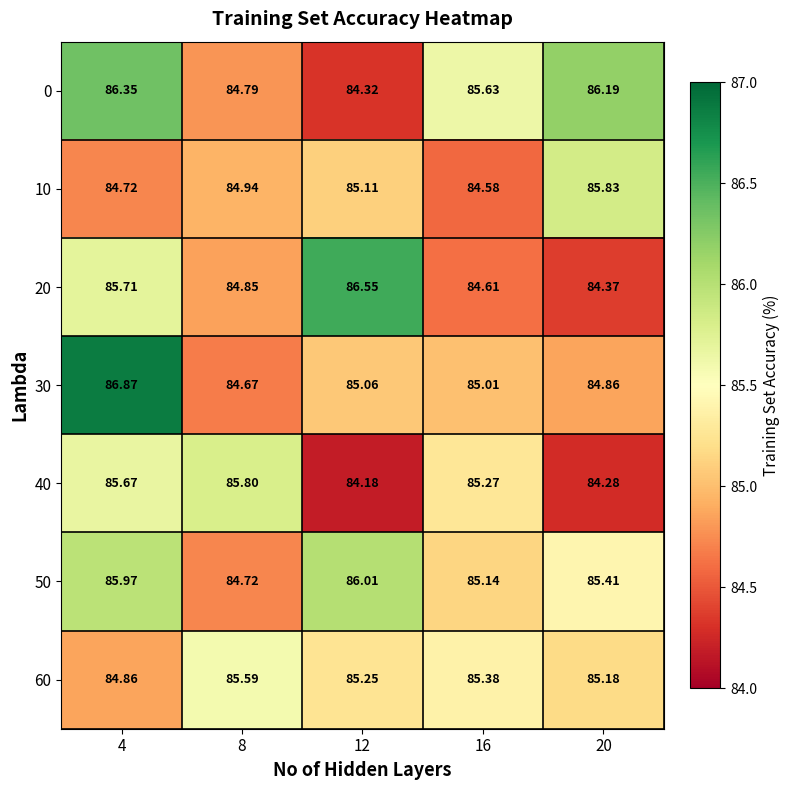

Is the value of 10 at 20 greater than the value of 20 at 16?

Yes